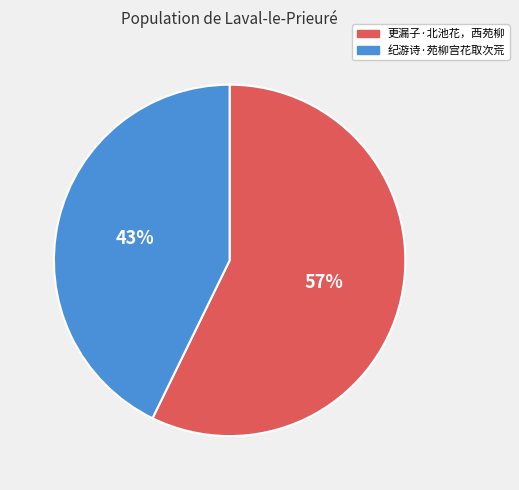

What is the largest slice in the pie chart?

更漏子·北池花，西苑柳